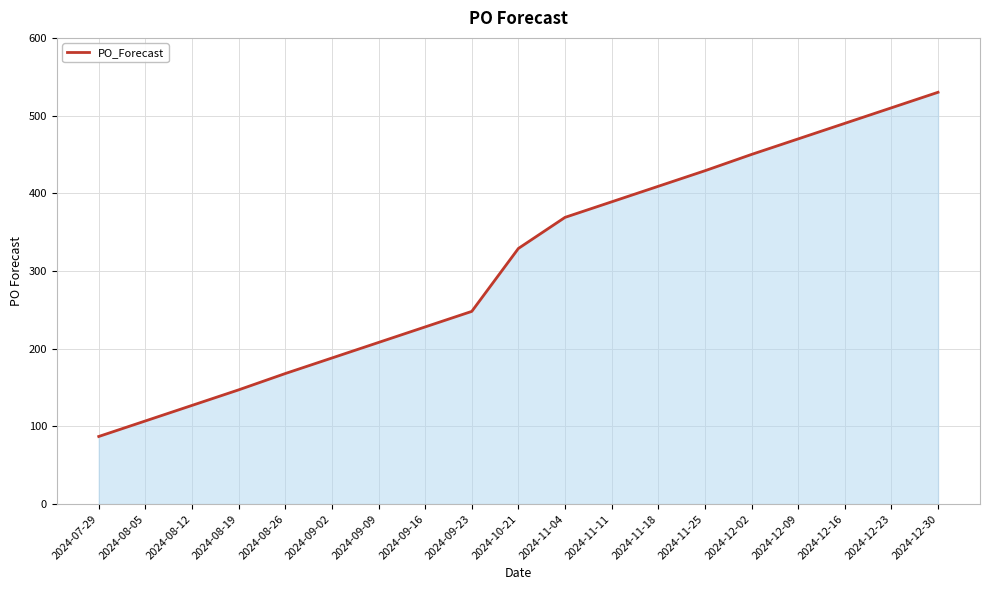

True or false: the data shows 510 at 2024-12-23.

True